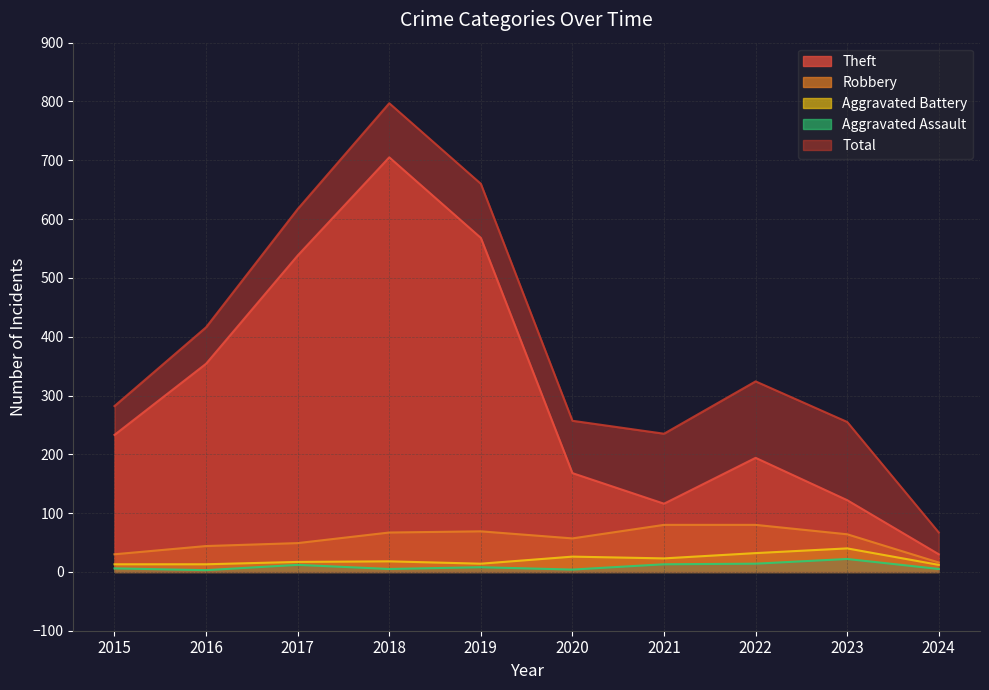

What is the approximate value of Aggravated Battery at 2023?

40